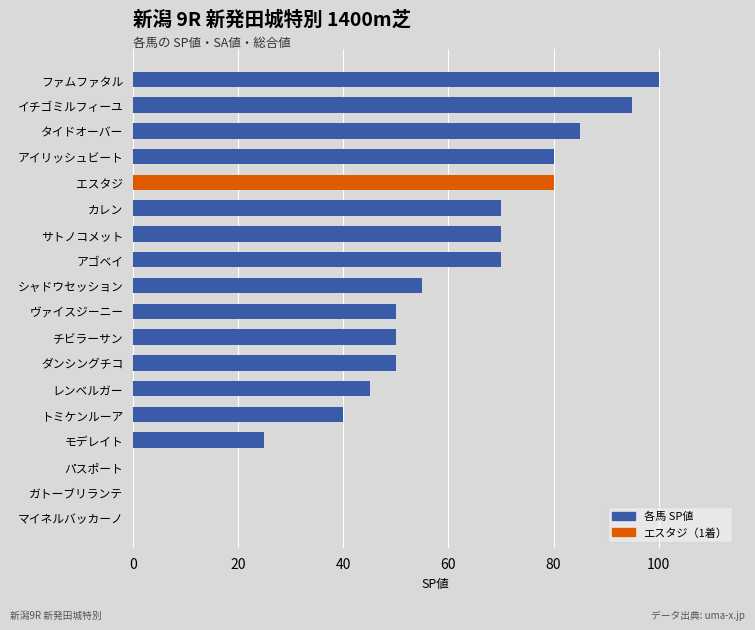

Approximately how many times larger is the value at カレン compared to ヴァイスジーニー?

1.4